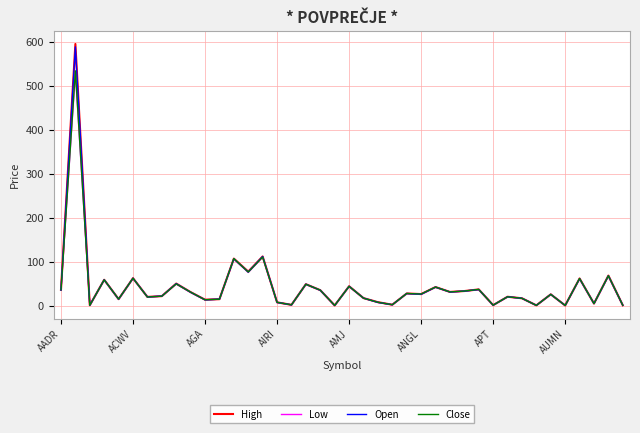

What is the difference between the maximum and second lowest values in the Close series?

533.1